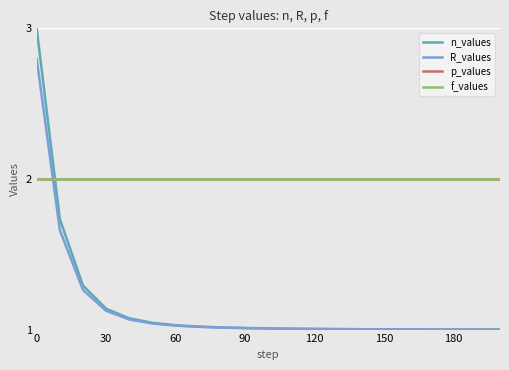

Rank the series by their maximum value, from highest to lowest.

n_values, R_values, p_values, f_values